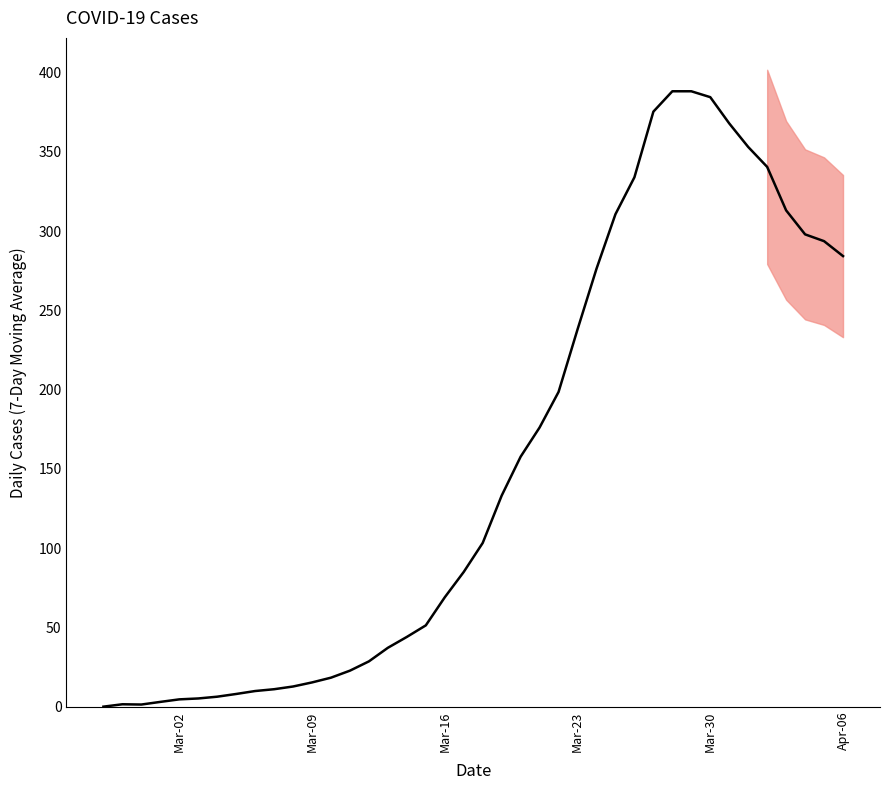

What is the difference between the maximum and minimum values?

388.3